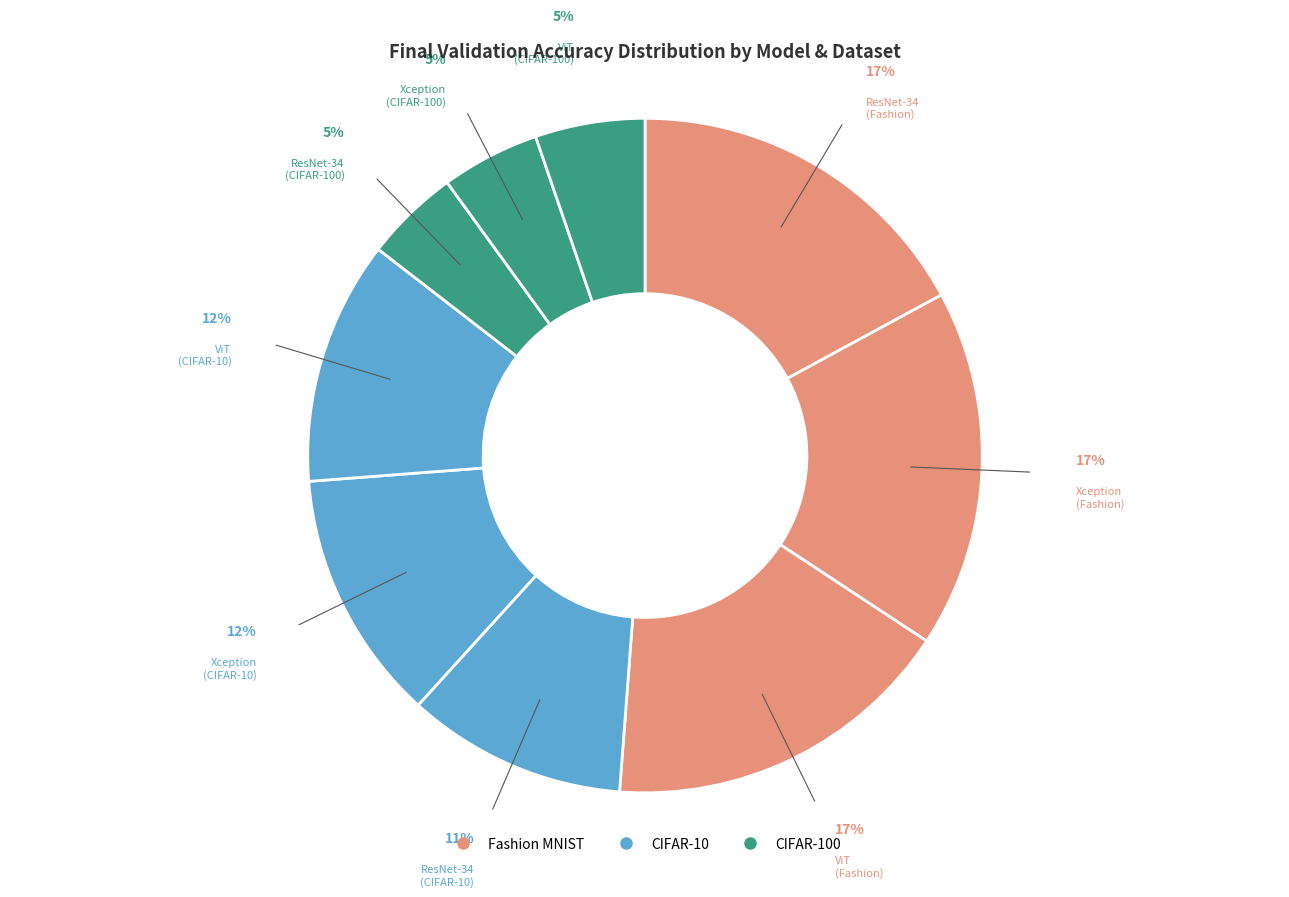

Does any single category account for the majority?

No